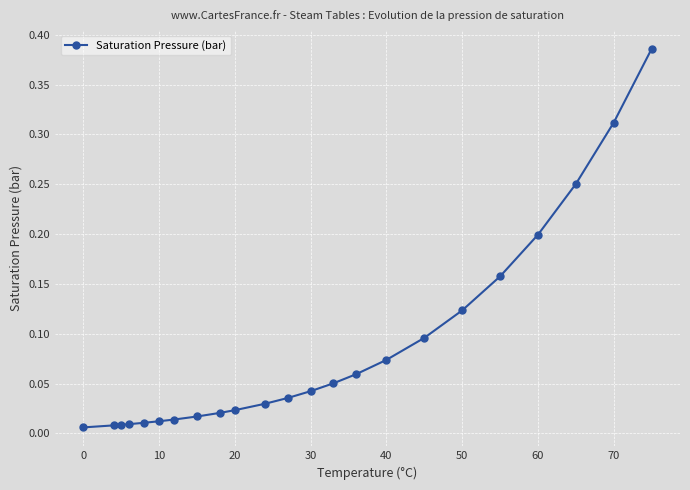

What is the sum of all values?

1.9